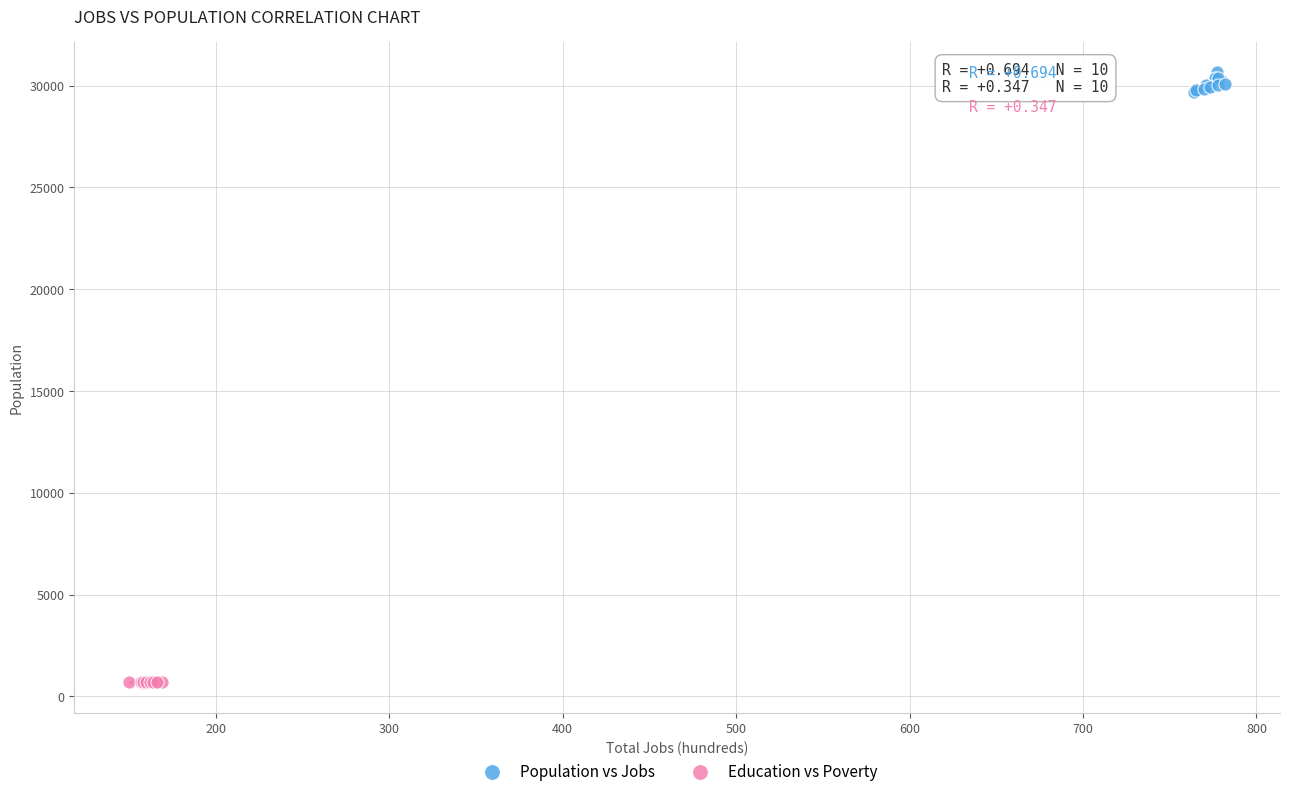

Which series has the largest Y range (max minus min)?

Population vs Jobs